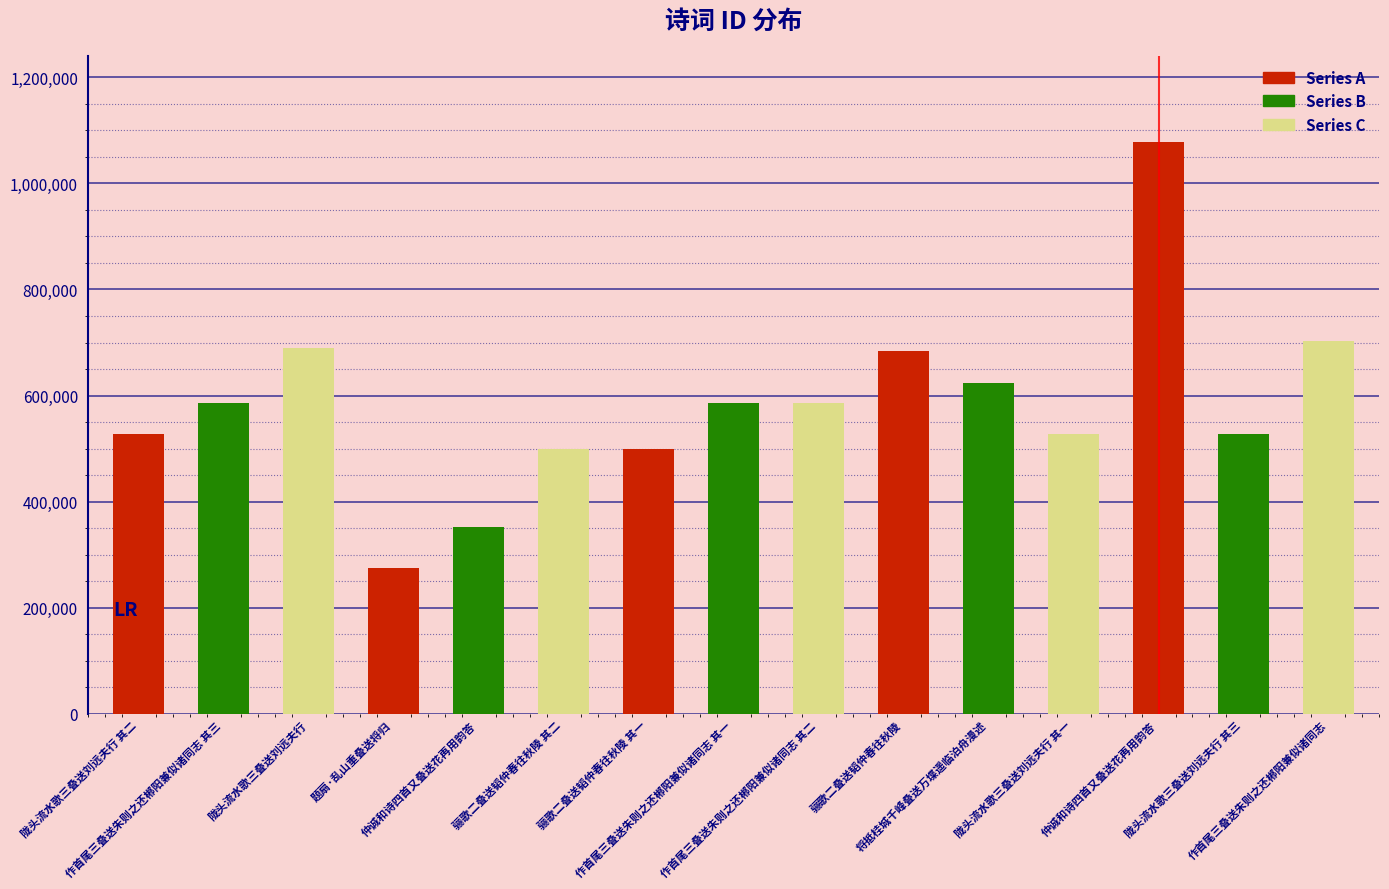

True or false: the data shows 498259 at 骊歌二叠送韬仲春往秋陵 其二.

True